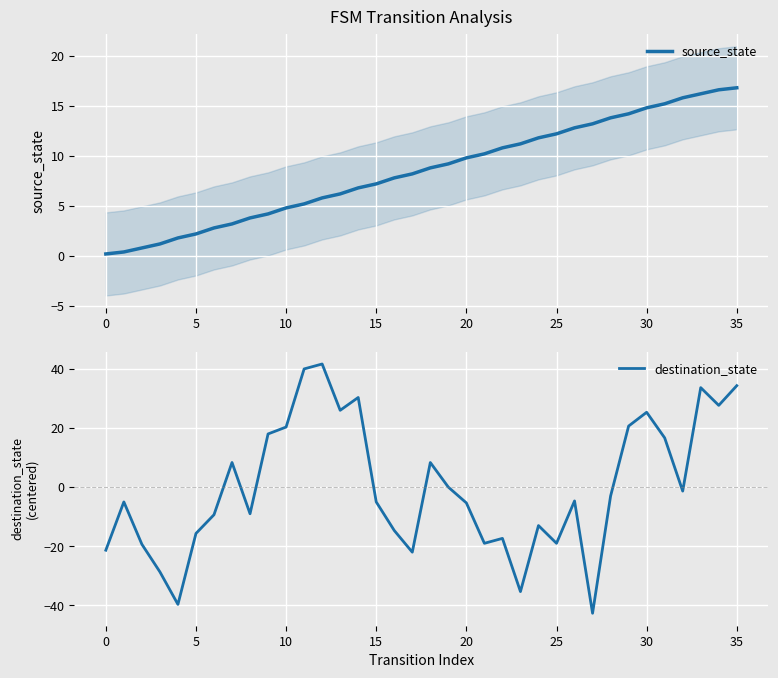

Rank the series by their maximum value, from lowest to highest.

source_state, destination_state